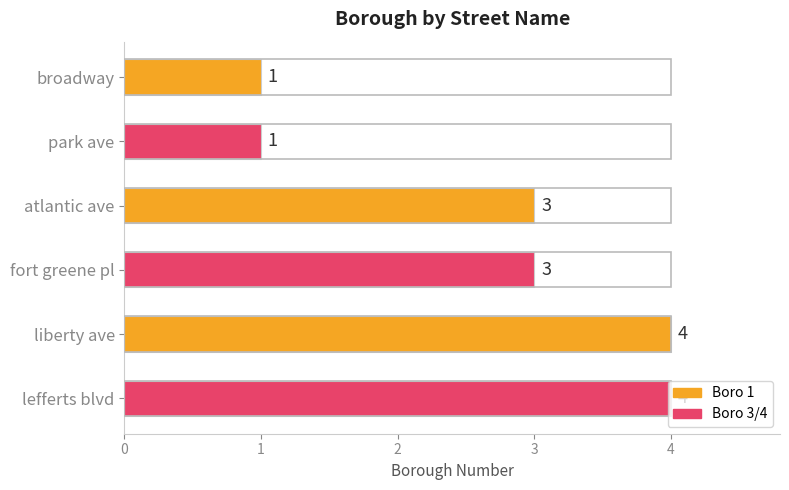

Count the values in the range 1 to 4.

6